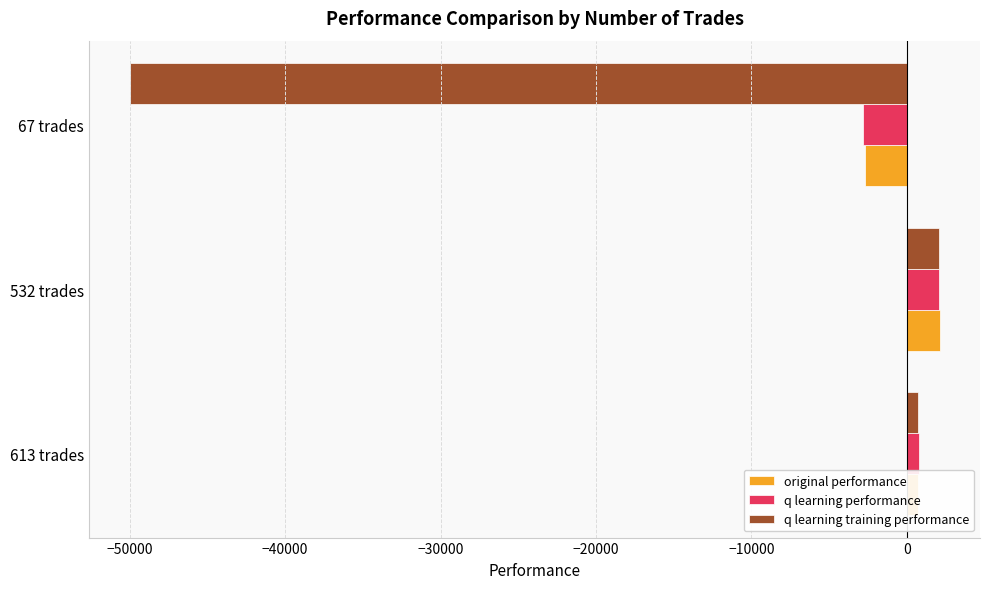

List the labels in order of original performance value, largest first.

532 trades, 613 trades, 67 trades